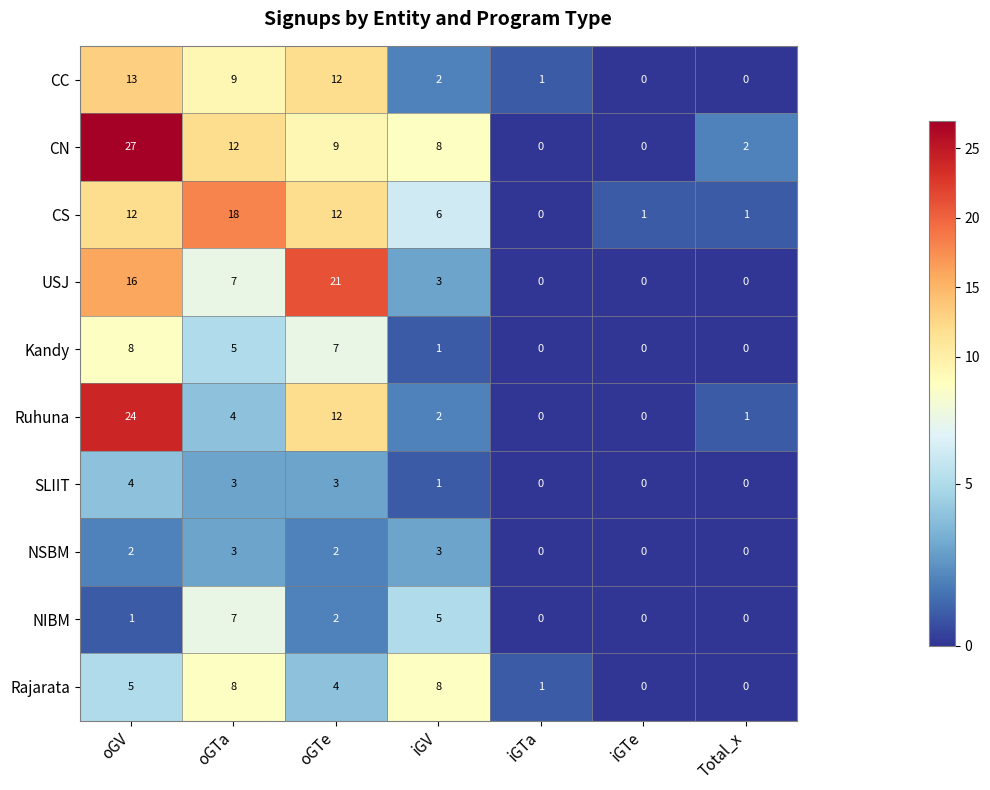

At oGV, list the series in order from largest to smallest.

CN, Ruhuna, USJ, CC, CS, Kandy, Rajarata, SLIIT, NSBM, NIBM